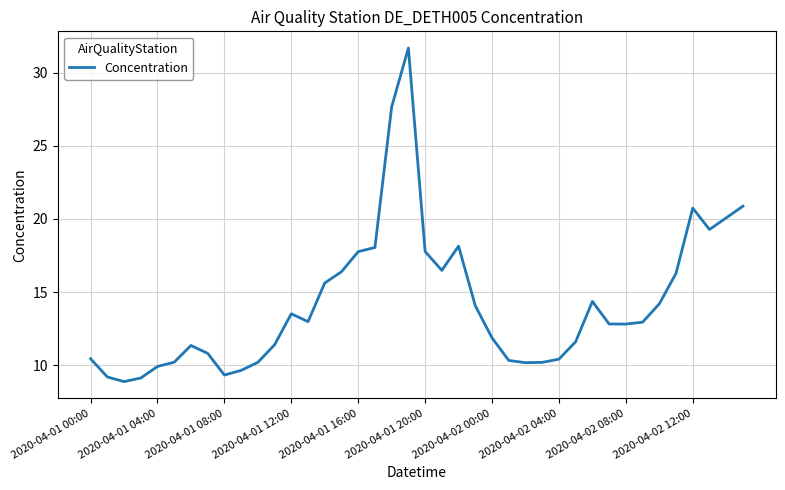

What is the difference between the maximum and minimum values?

22.8